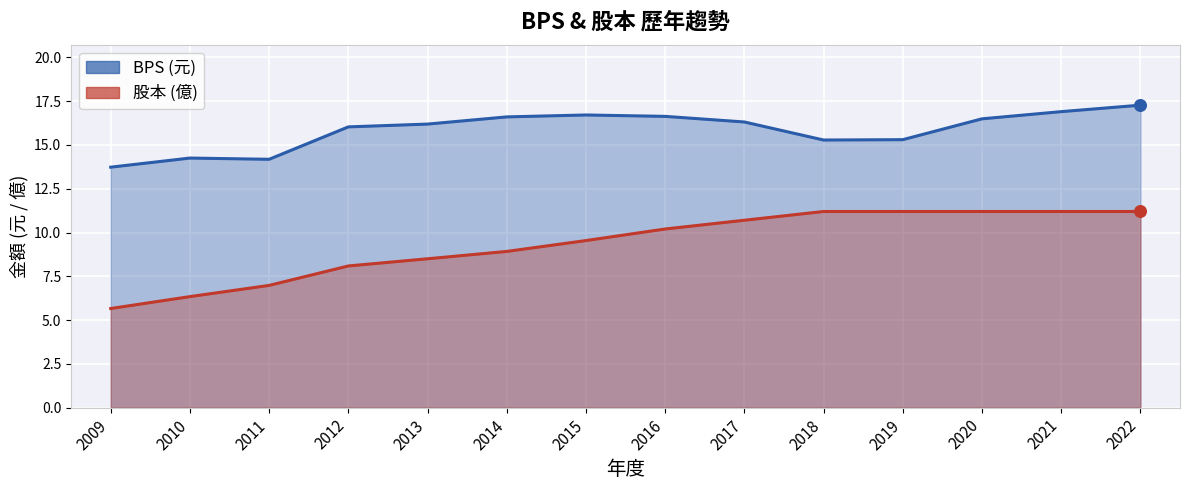

At how many categories does at least one series exceed 14?

13